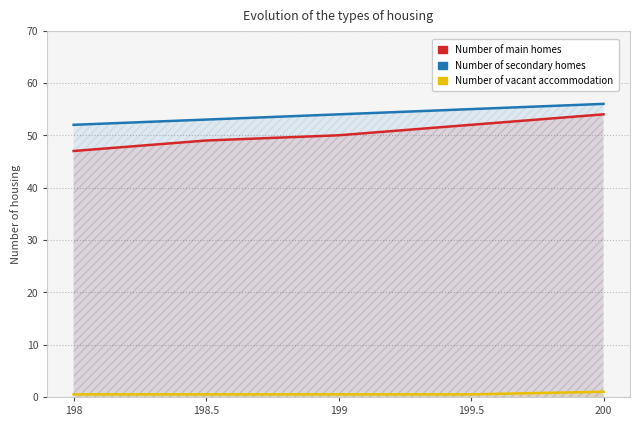

How many Number of secondary homes values are between 53 and 55?

3